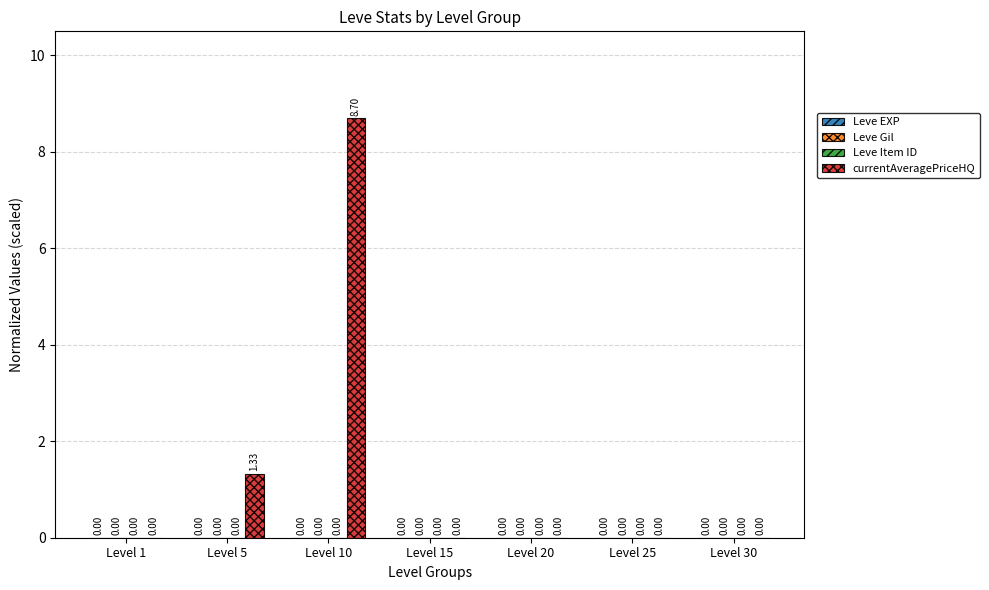

Which series has the largest total across all categories?

currentAveragePriceHQ